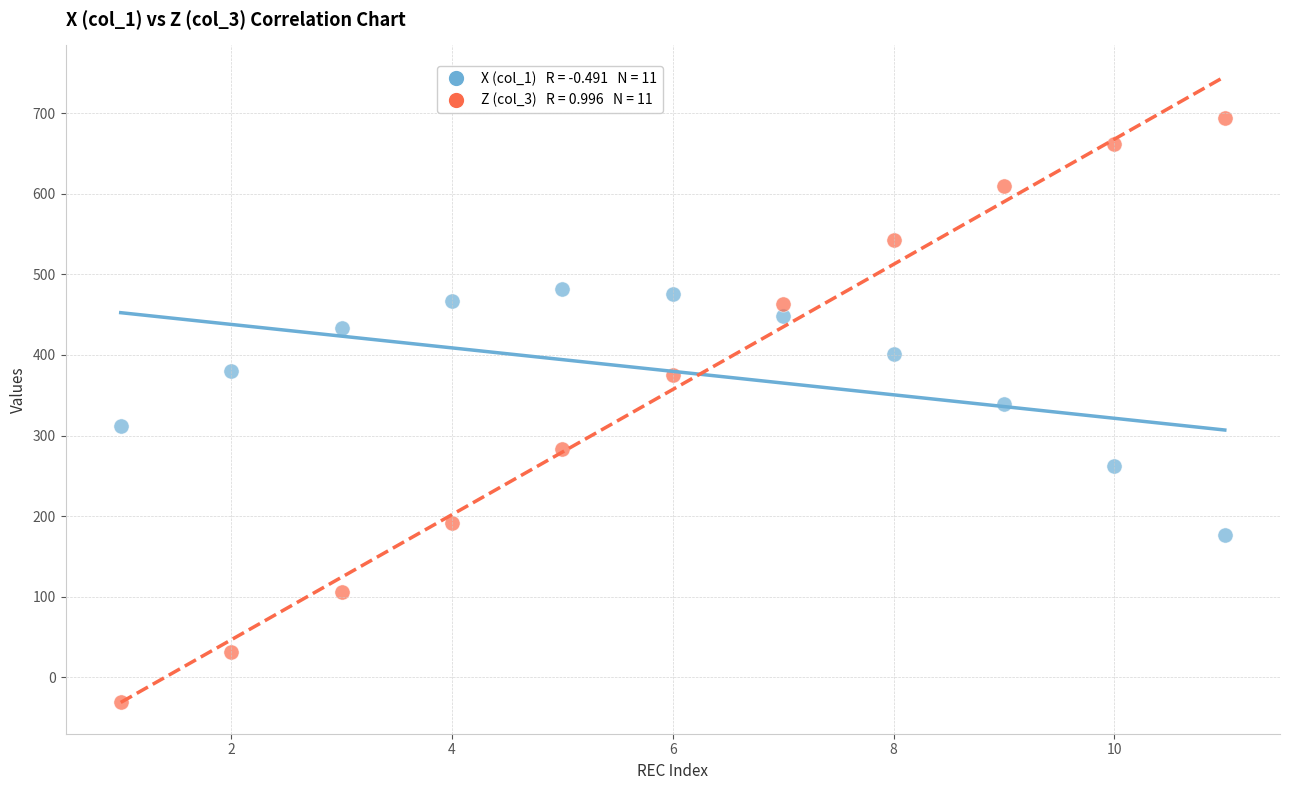

Across all data points, what is the range of X values (max minus min)?

10.0